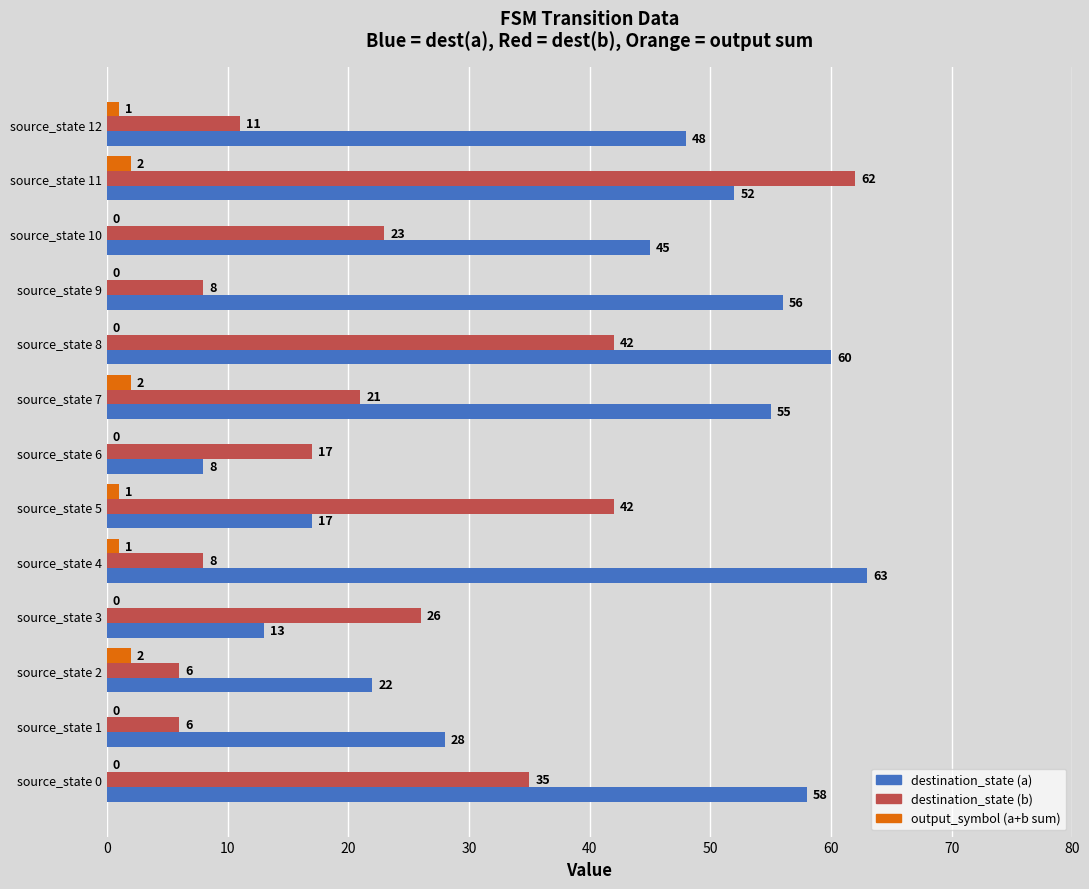

What is the sum of all destination_state (a) values?

525